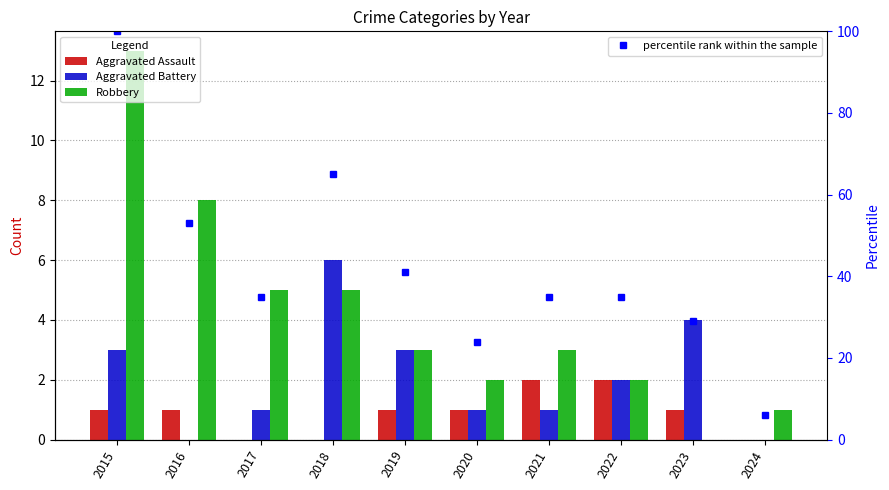

How many values in the Aggravated Assault series exceed 1?

2